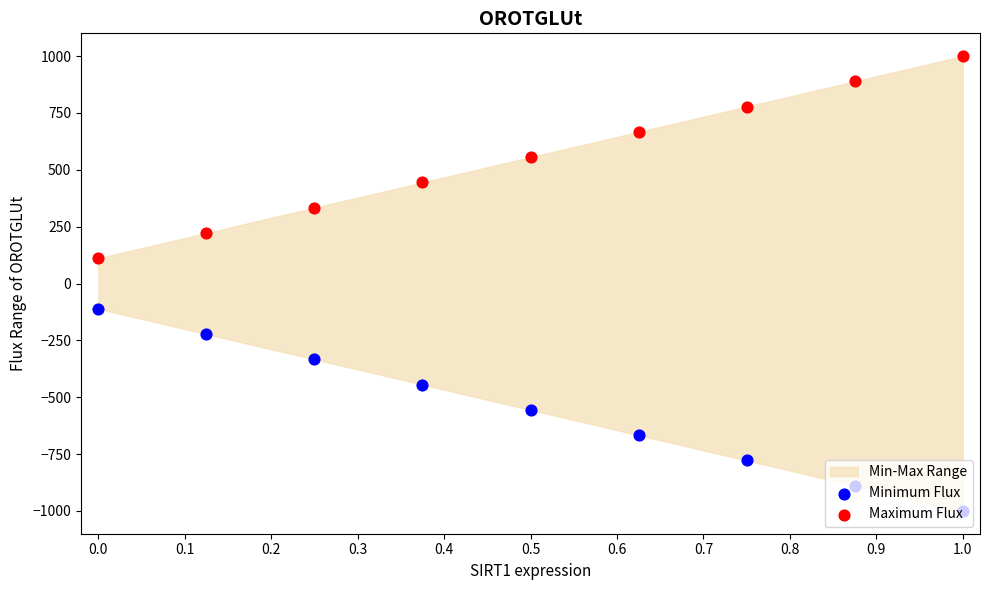

Which series has the widest spread of Y values?

Minimum Flux